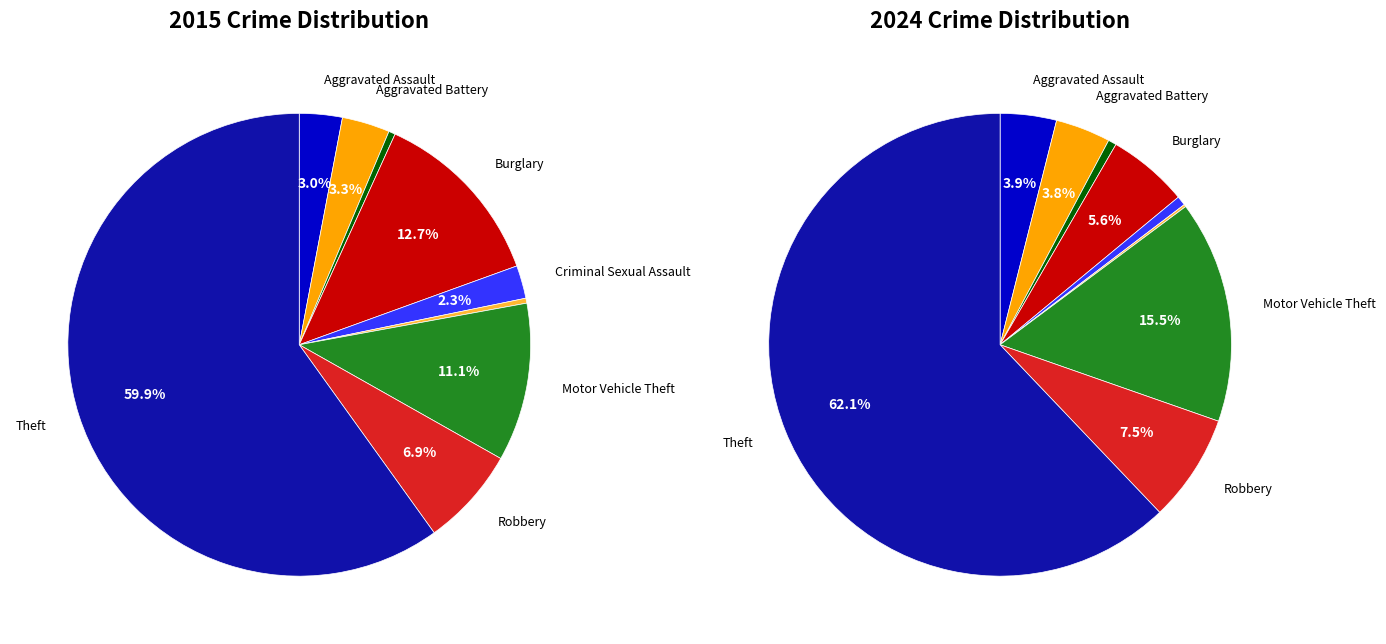

What percentage is the 4 slice, to the nearest percent?

1%